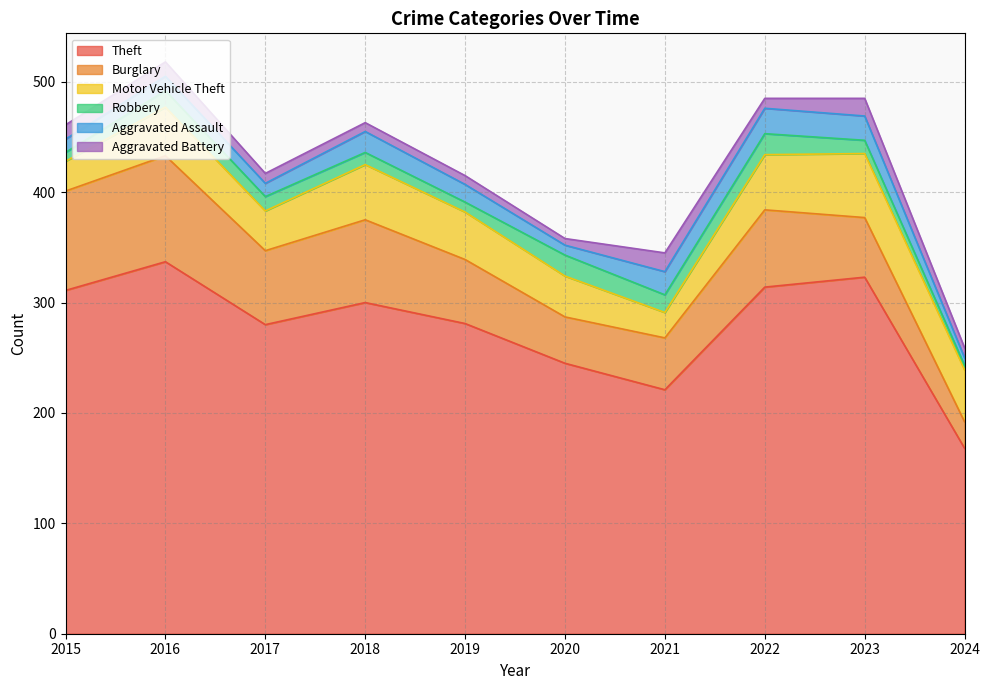

At 2015, list the series in order from smallest to largest.

Robbery, Aggravated Assault, Aggravated Battery, Motor Vehicle Theft, Burglary, Theft